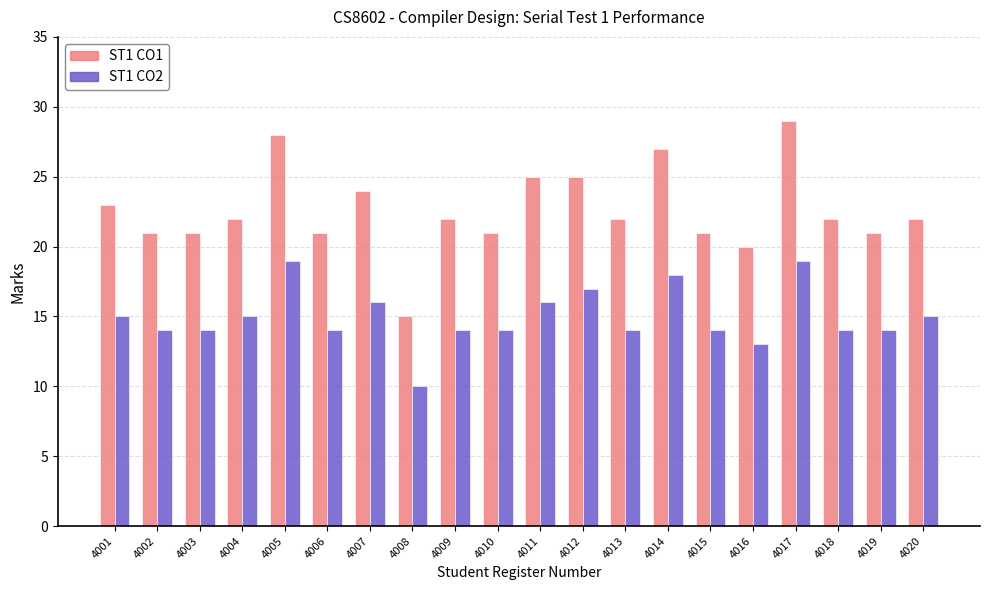

Which label corresponds to the largest value in the chart?

4017